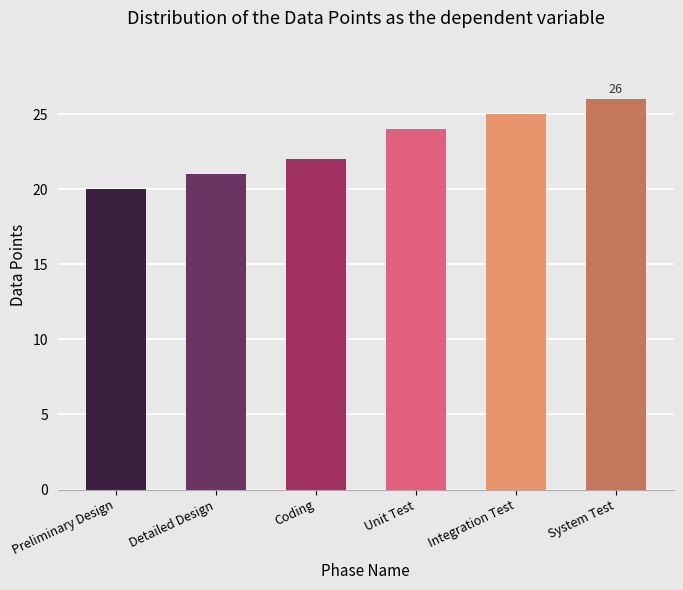

Between Coding and Unit Test, which is larger?

Unit Test